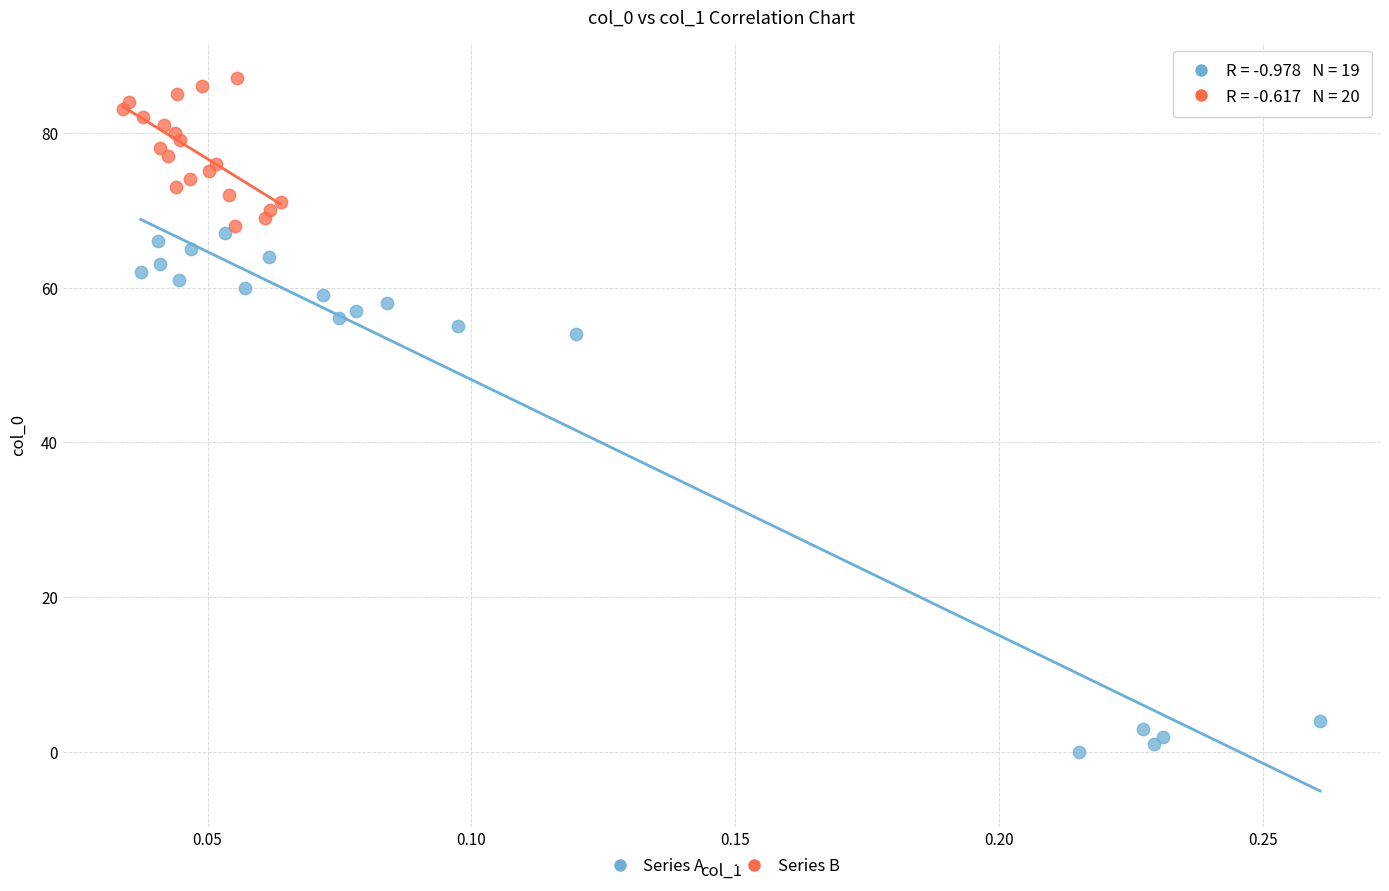

Which series has the widest spread of Y values?

Series A